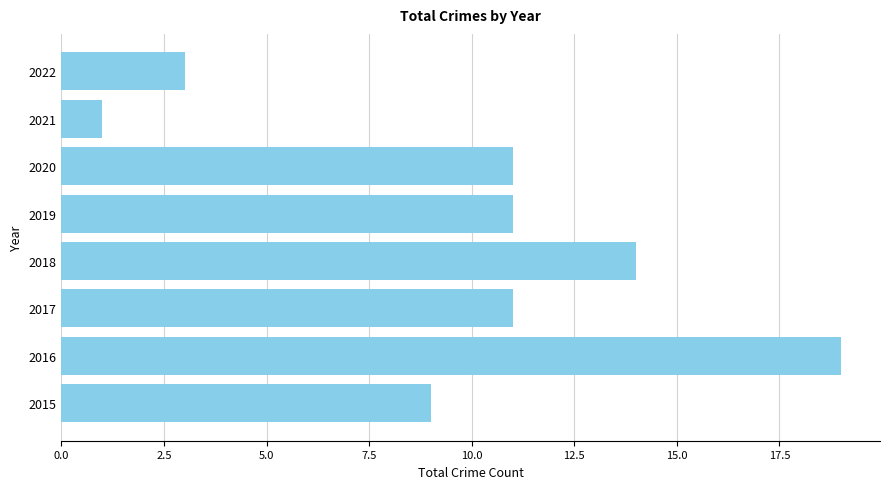

Reading top to bottom, list all the values displayed in this chart.

2022=3	2021=1	2020=11	2019=11	2018=14	2017=11	2016=19	2015=9